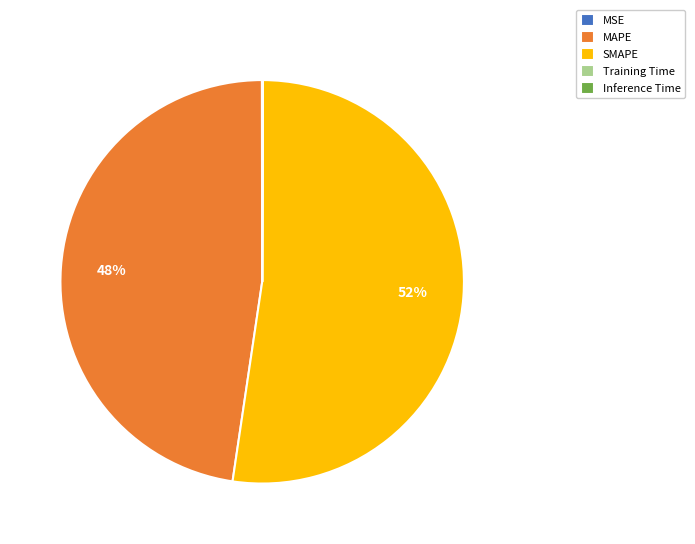

The MAPE slice represents 48% of the pie. True or false?

True